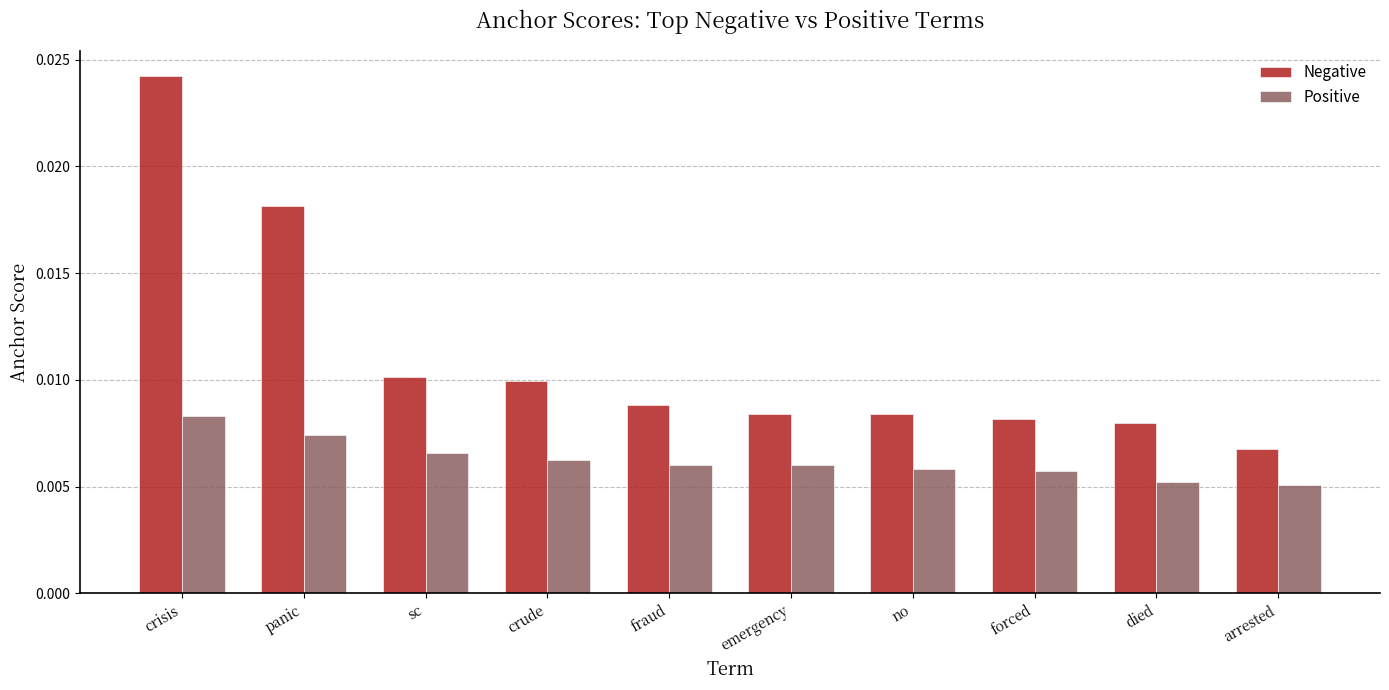

At which category does the chart reach its peak across all series?

crisis